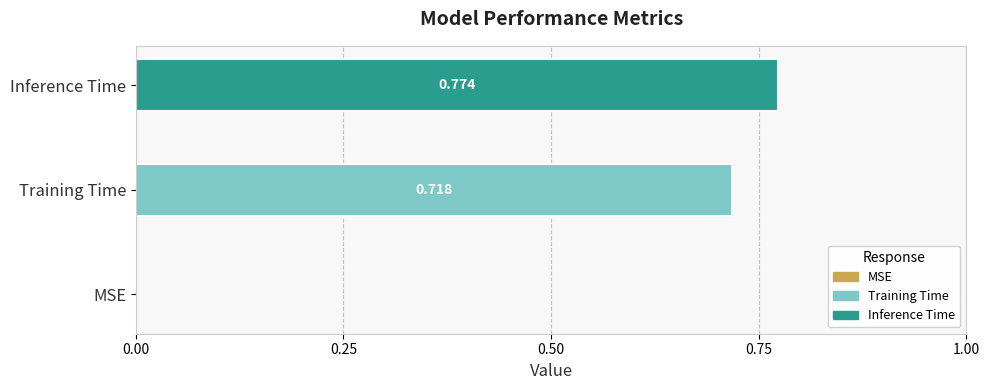

Rank the series by their maximum value, from lowest to highest.

Training Time, Inference Time